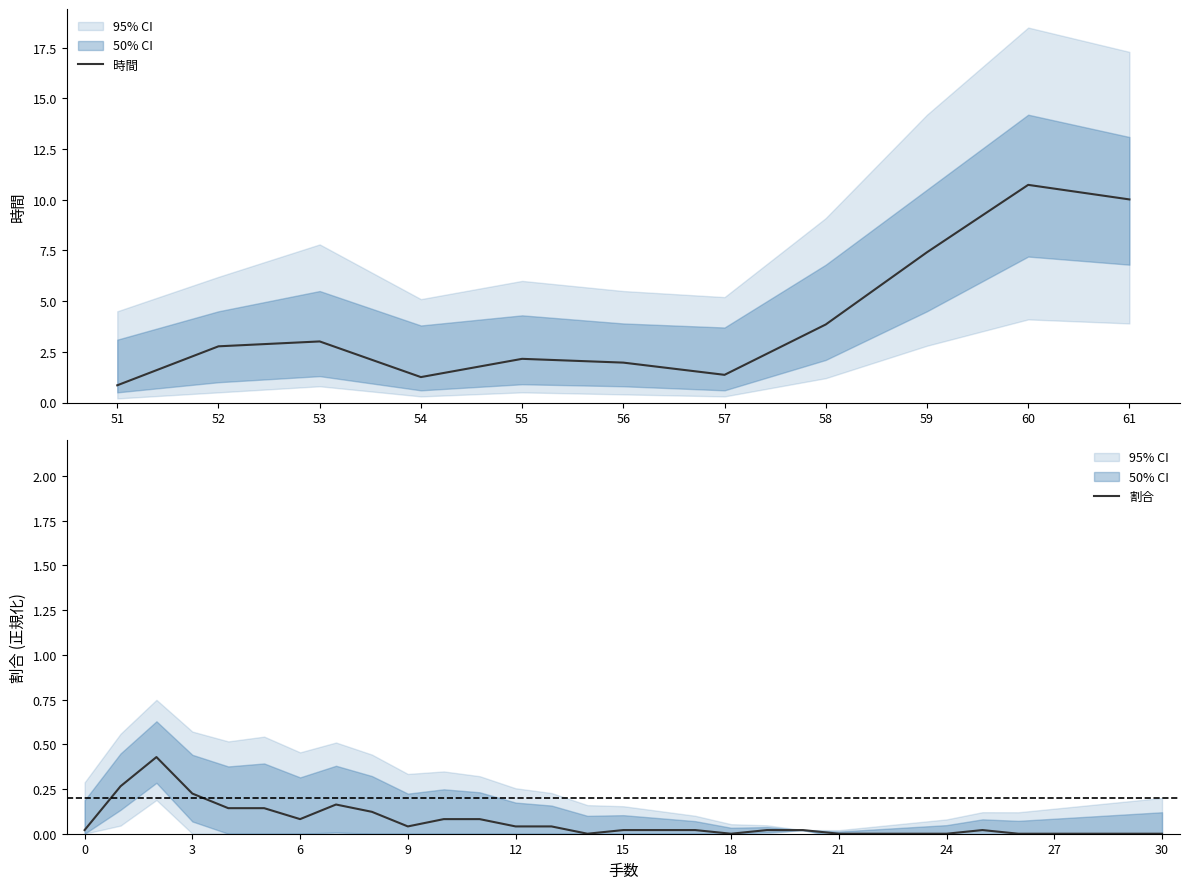

Between 59 and 52, which is larger?

59